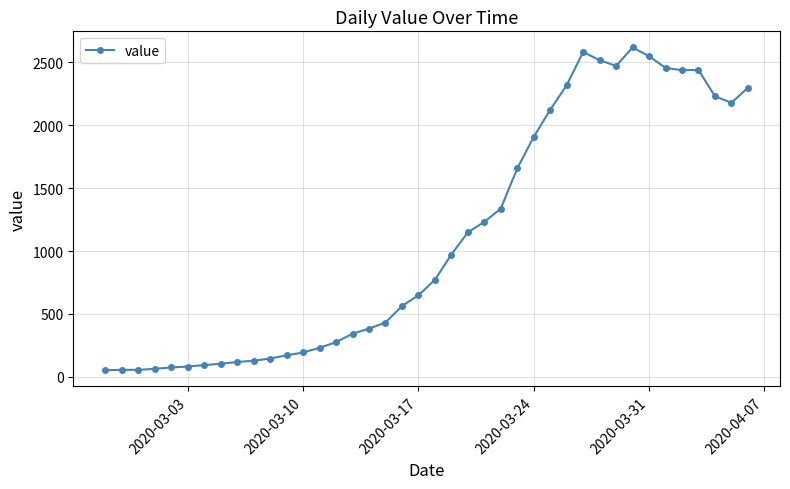

What is the maximum value shown in the chart?

2619